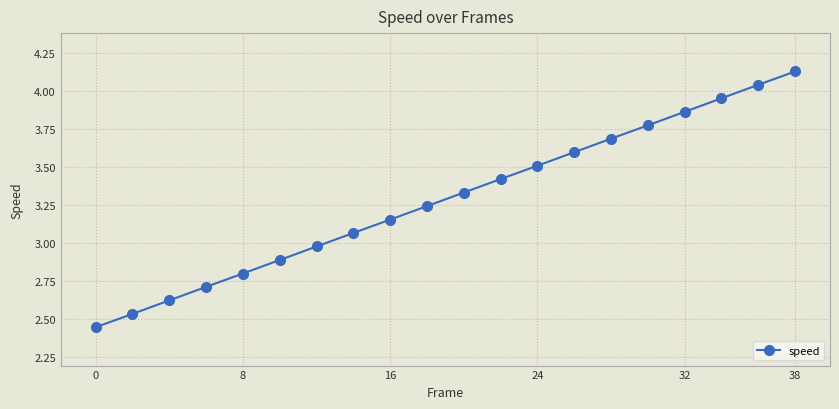

True or false: the data has more than 2 interior local peaks.

False